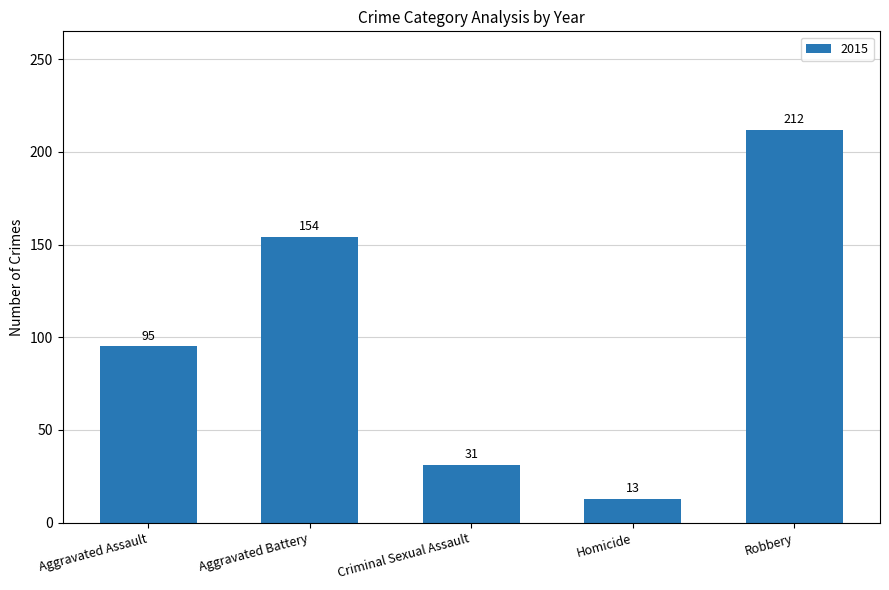

What is the change in value from Aggravated Assault to Homicide?

-82